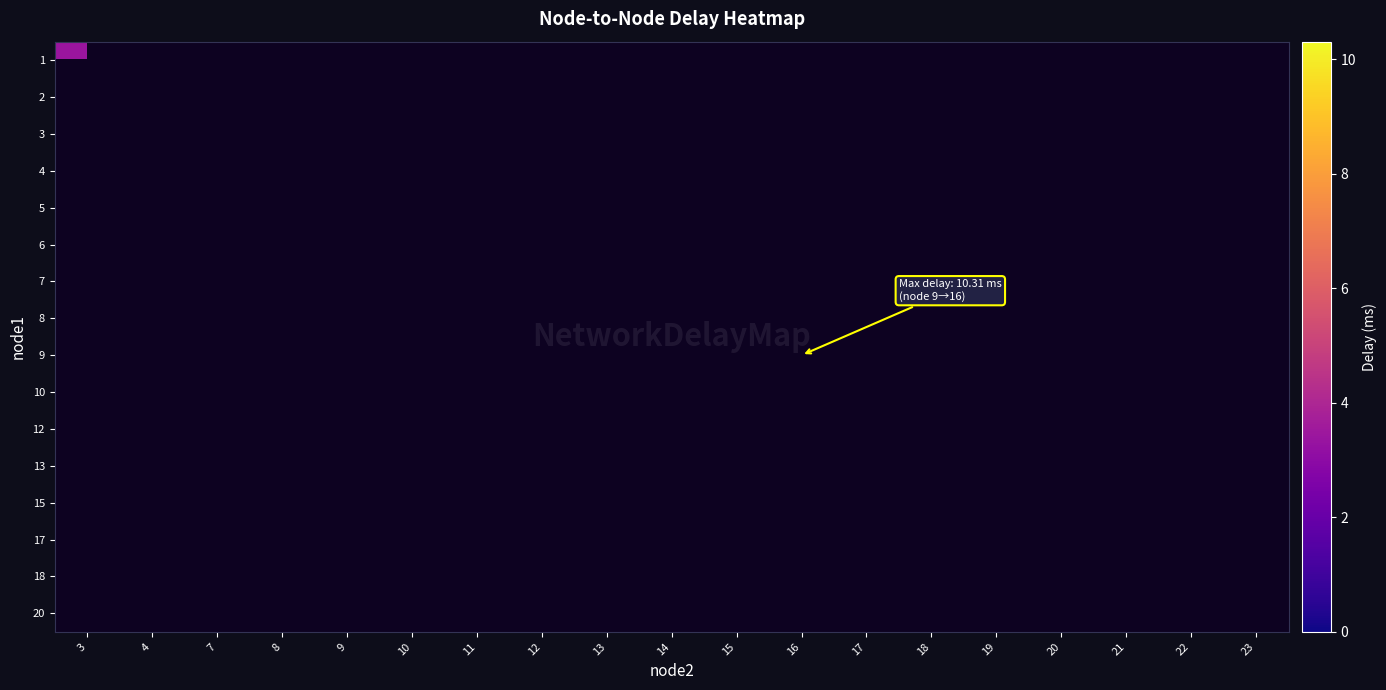

Which category has the lowest value across all series?

19